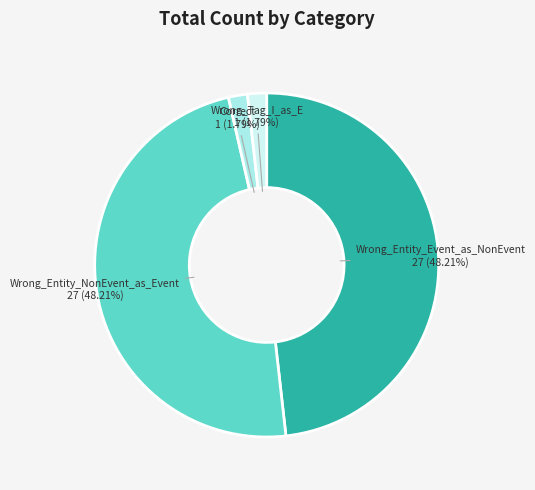

Does any single category account for the majority?

No